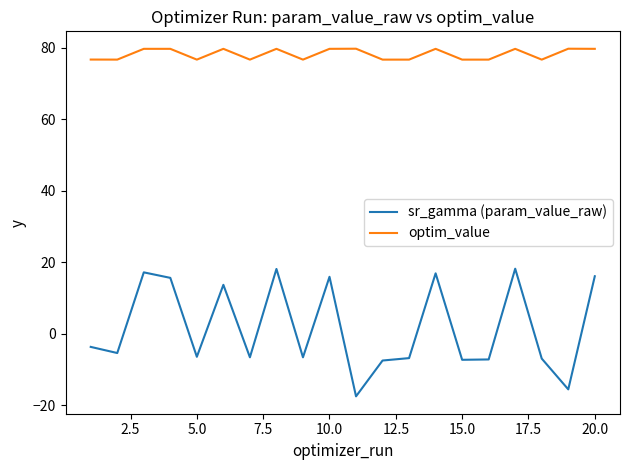

True or false: sr_gamma (param_value_raw) and optim_value cross at least once.

False